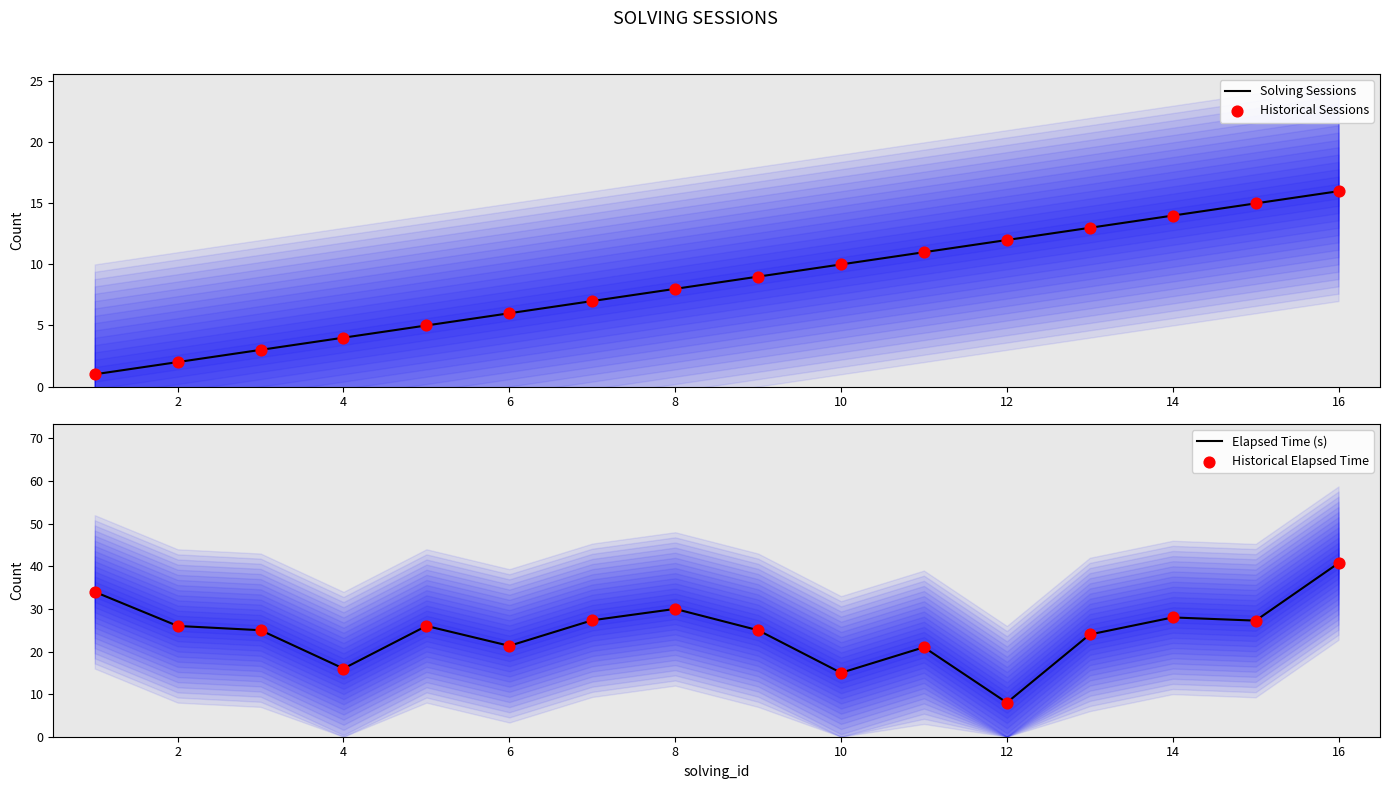

Which series reaches the maximum Y coordinate?

Elapsed Time (s)